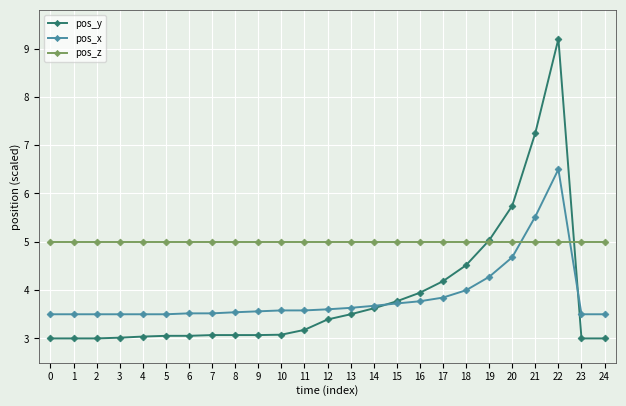

True or false: pos_x and pos_y intersect in this chart.

True